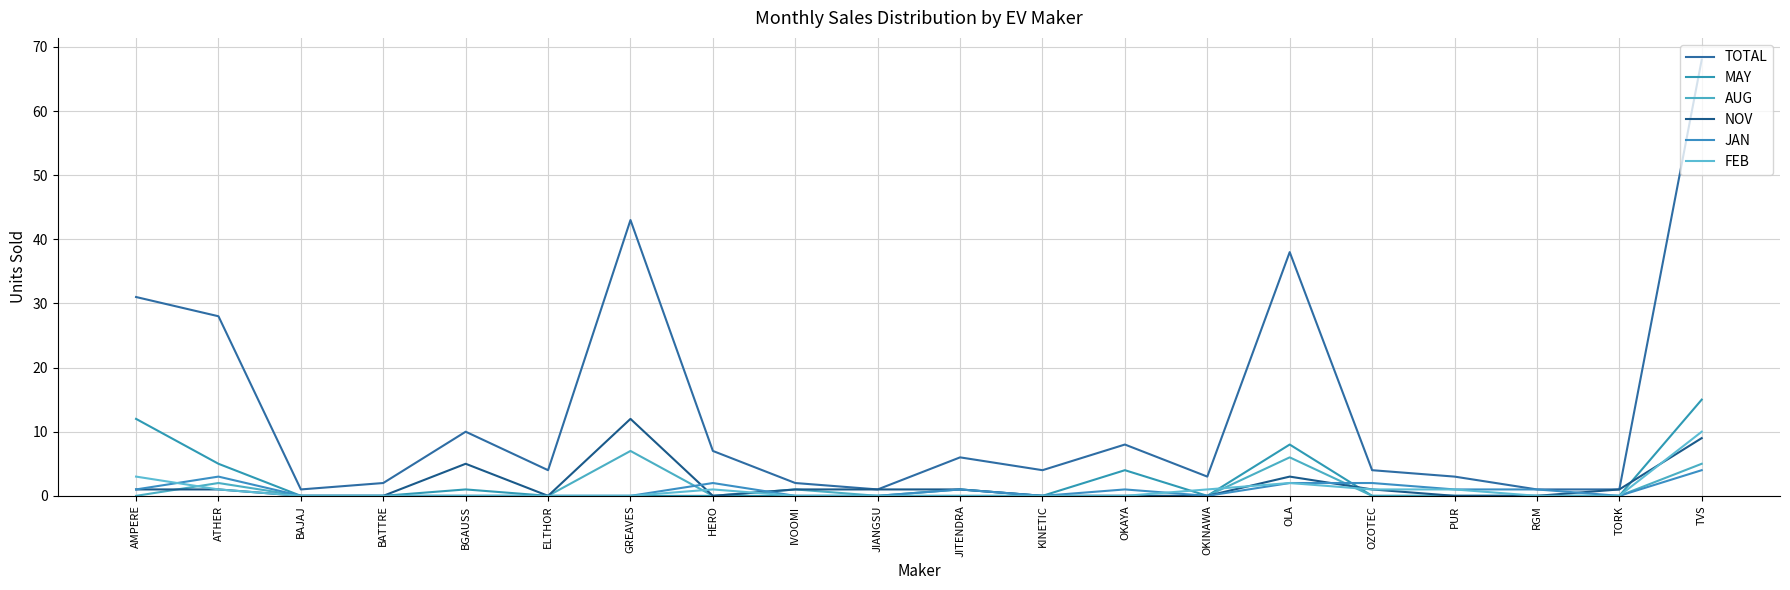

Reading right to left, what are all the values shown in this chart?

TOTAL: 68	1	1	3	4	38	3	8	4	6	1	2	7	43	4	10	2	1	28	31
MAY: 15	0	0	0	0	8	0	4	0	1	0	0	0	0	0	1	0	0	5	12
AUG: 5	0	0	0	0	6	0	0	0	0	0	1	0	7	0	0	0	0	2	0
NOV: 9	1	0	0	1	3	0	0	0	1	1	1	0	12	0	5	0	0	1	1
JAN: 4	0	1	1	2	2	0	1	0	1	0	0	2	0	0	0	0	0	3	1
FEB: 10	0	0	1	1	2	1	0	0	0	0	0	1	0	0	0	0	0	1	3